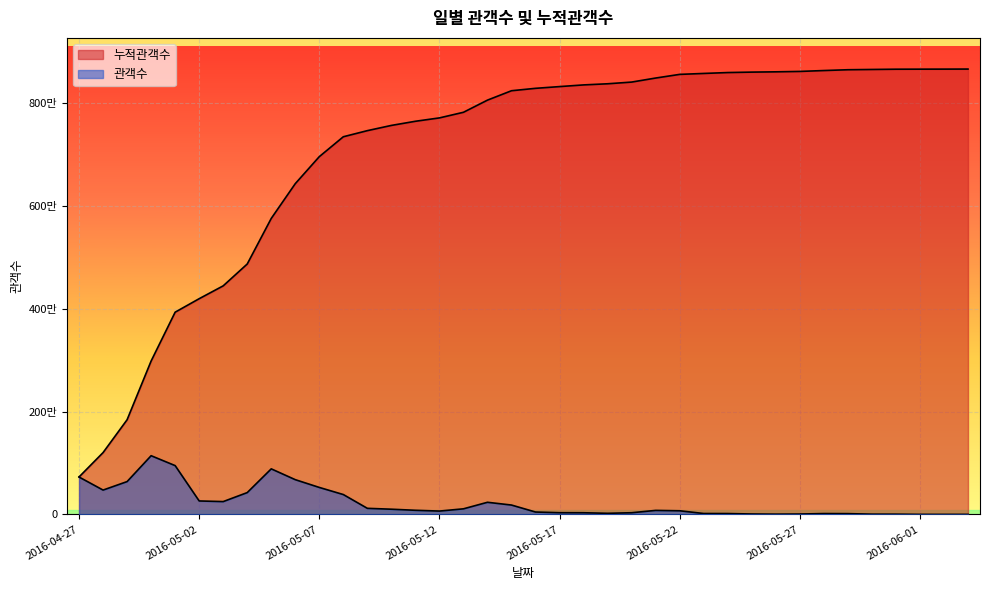

True or false: 관객수 and 누적관객수 intersect in this chart.

False